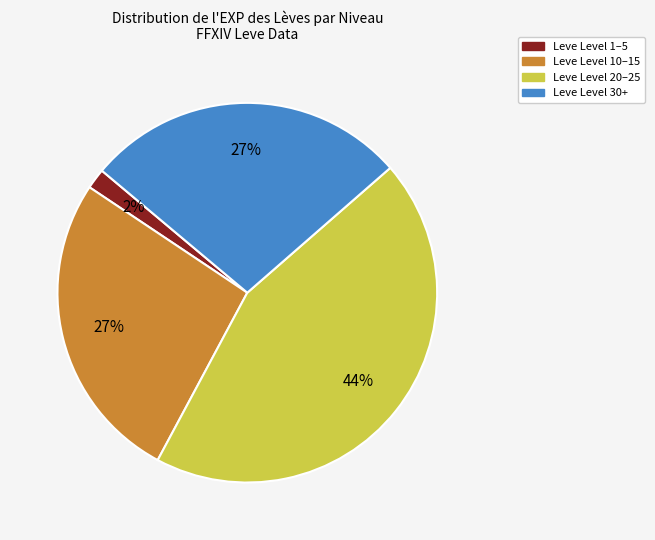

Does any single category account for the majority?

No